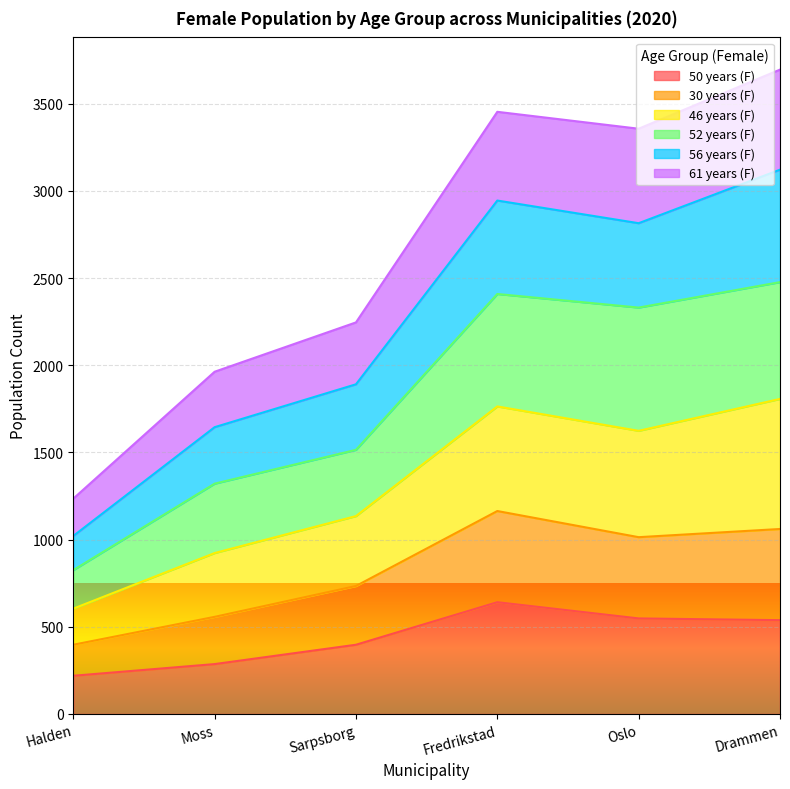

Is it true that 50 years (F) equals 114 at Sarpsborg?

False